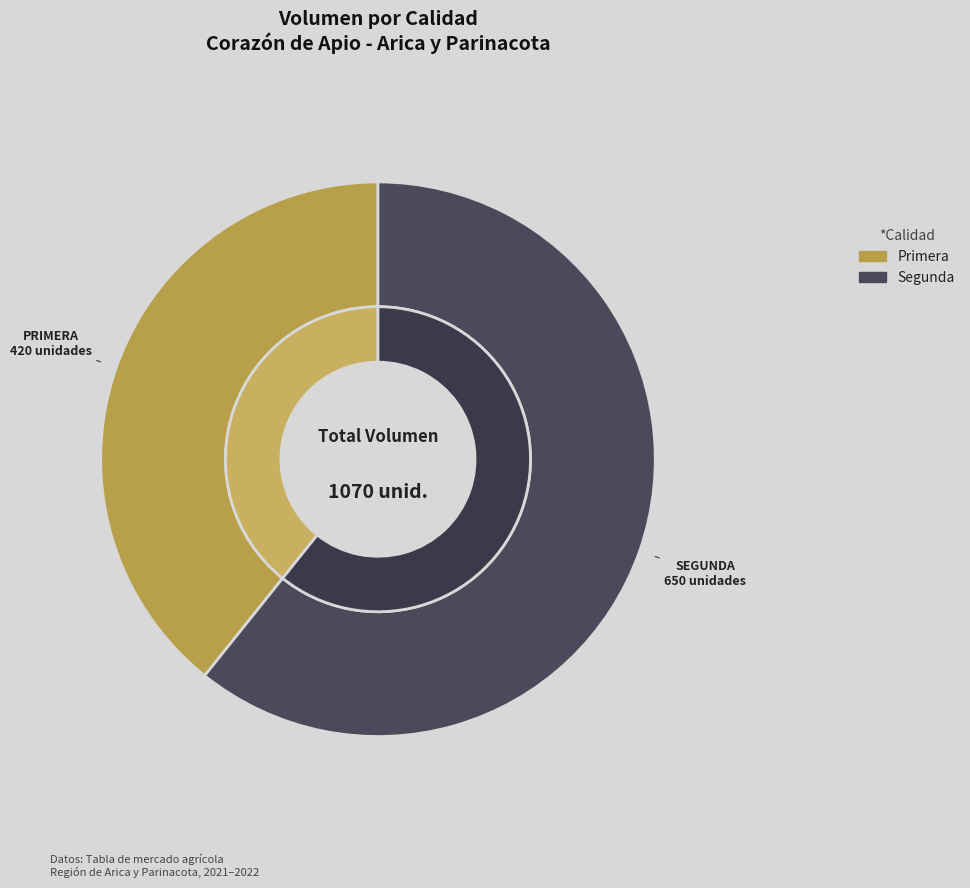

How many slices are in this pie chart?

2